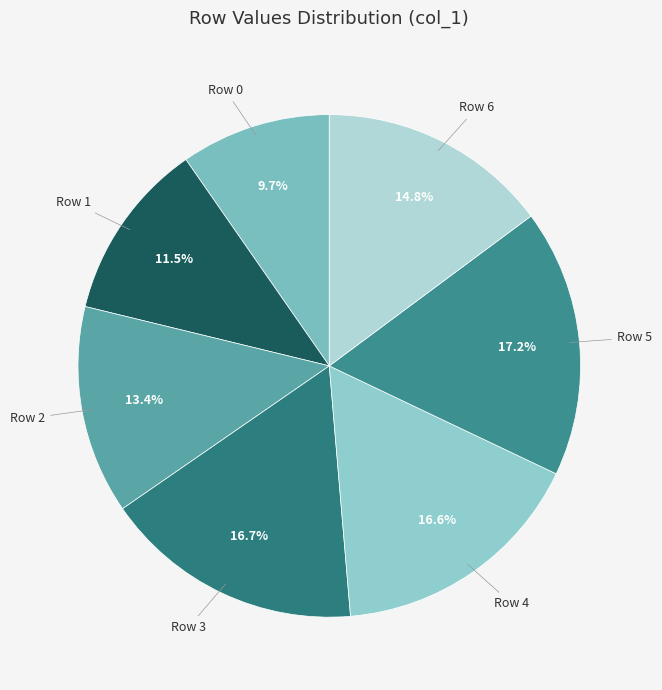

Which category has the biggest portion of the pie?

Row 5